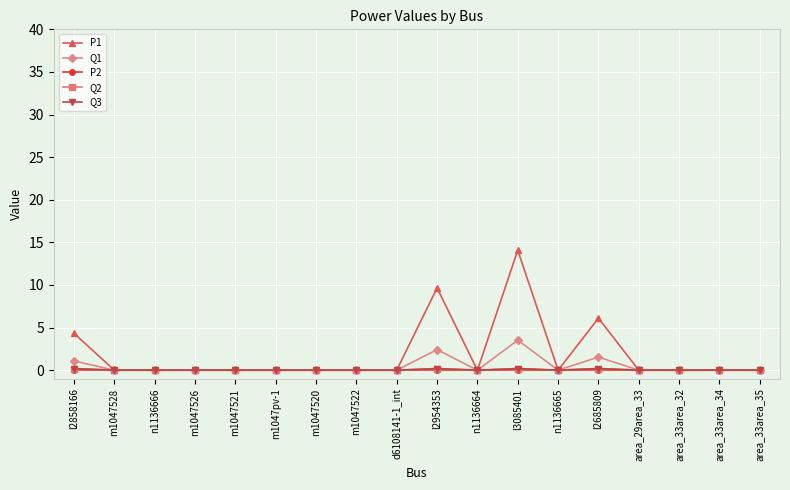

Does the chart have visible grid lines?

Yes